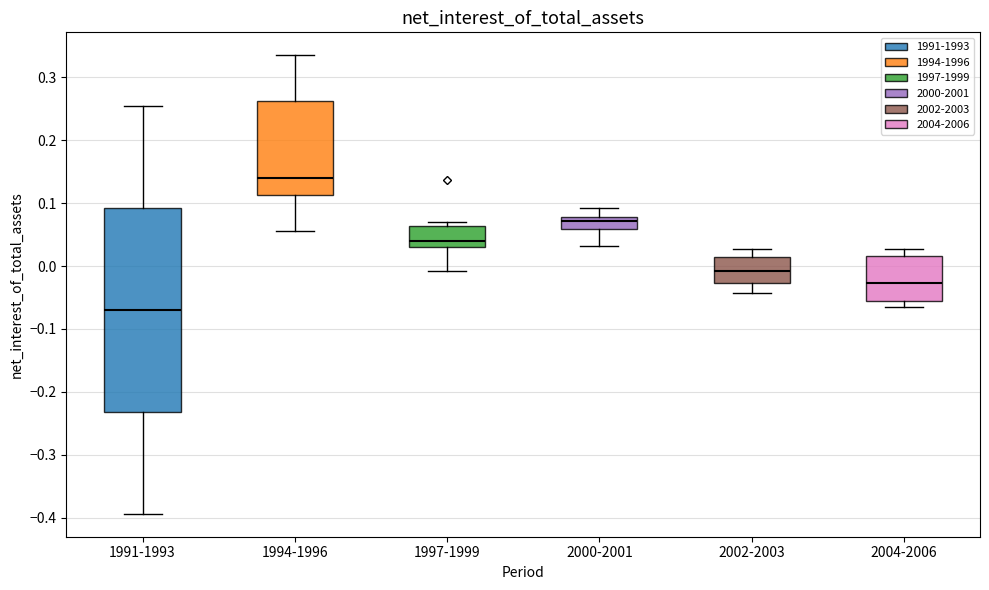

Reading left to right, read every box against the y-axis: the position of its median line, the range the box covers, and the ends of its whiskers. The values are not printed on the chart, so give them approximately, as read against the axis.

1991-1993: median -0.07, box -0.23 to 0.09, whiskers -0.39 to 0.25
1994-1996: median 0.14, box 0.11 to 0.26, whiskers 0.06 to 0.34
1997-1999: median 0.04, box 0.03 to 0.06, whiskers -0.01 to 0.07
2000-2001: median 0.07, box 0.06 to 0.08, whiskers 0.03 to 0.09
2002-2003: median -0.01, box -0.03 to 0.01, whiskers -0.04 to 0.03
2004-2006: median -0.03, box -0.06 to 0.02, whiskers -0.07 to 0.03